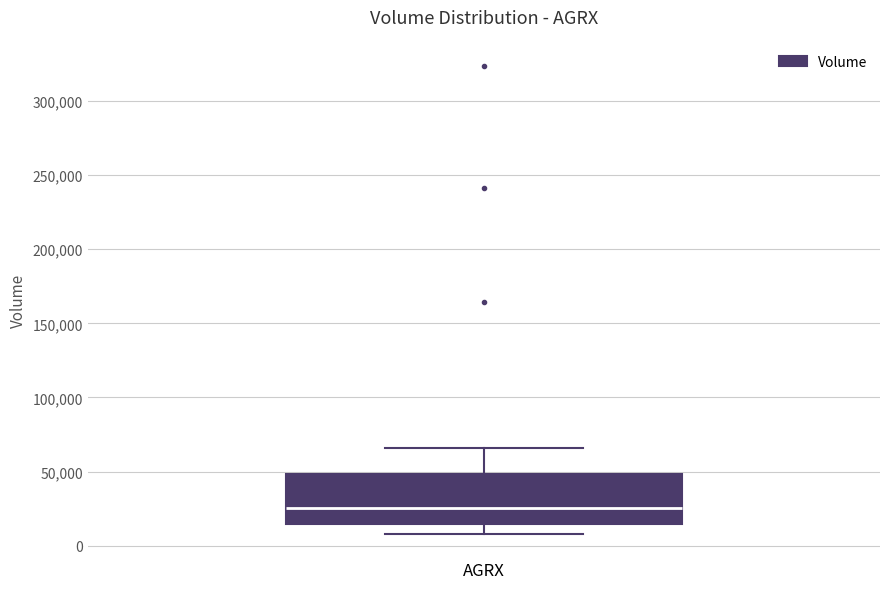

Transcribe this box plot: give where the median line is, the range the box spans, and where the two whiskers end, as read against the y-axis. The values are not printed on the chart, so give them approximately, as read against the axis.

median 25000, box 15000 to 50000, whiskers 10000 to 65000